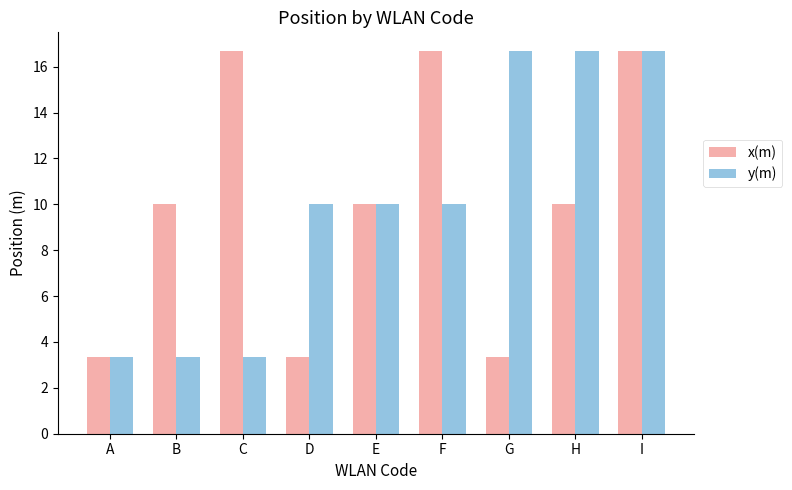

Reading left to right, extract all data points from this chart.

x(m): A=3.3	B=10.0	C=16.7	D=3.3	E=10.0	F=16.7	G=3.3	H=10.0	I=16.7
y(m): A=3.3	B=3.3	C=3.3	D=10.0	E=10.0	F=10.0	G=16.7	H=16.7	I=16.7